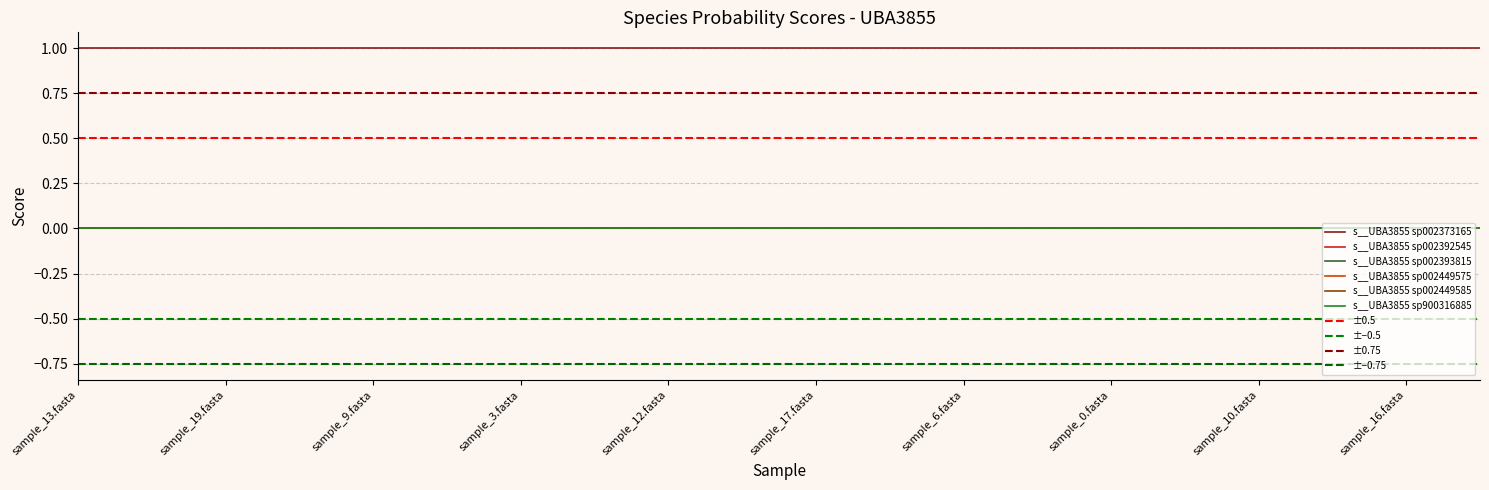

What are all the series names shown in the legend?

s__UBA3855 sp002373165, s__UBA3855 sp002392545, s__UBA3855 sp002393815, s__UBA3855 sp002449575, s__UBA3855 sp002449585, s__UBA3855 sp900316885